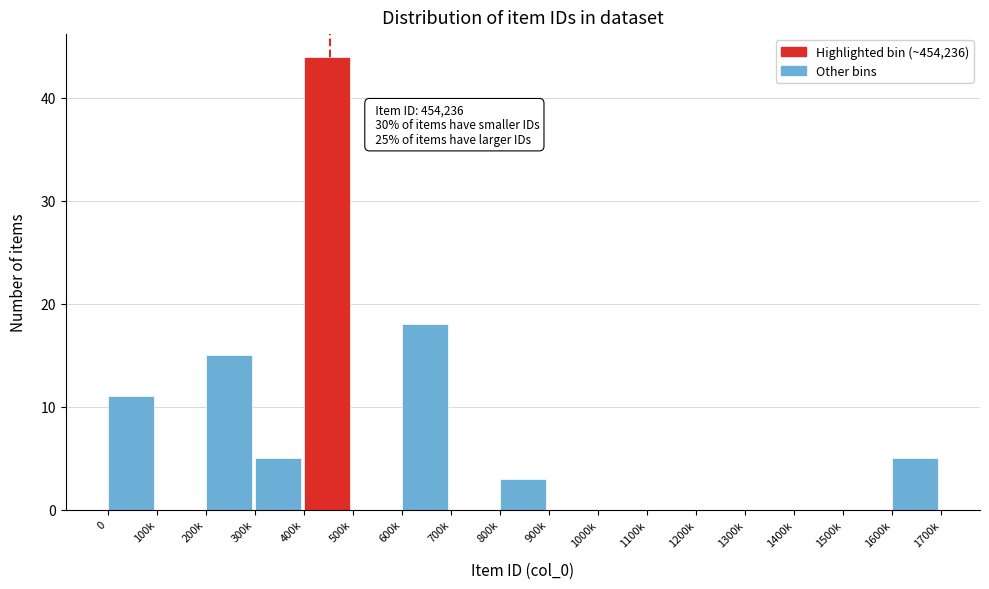

Reading left to right, what are all the values shown in this chart?

0=11	100k=0	200k=15	300k=5	400k=44	500k=0	600k=18	700k=0	800k=3	900k=0	1000k=0	1100k=0	1200k=0	1300k=0	1400k=0	1500k=0	1600k=5